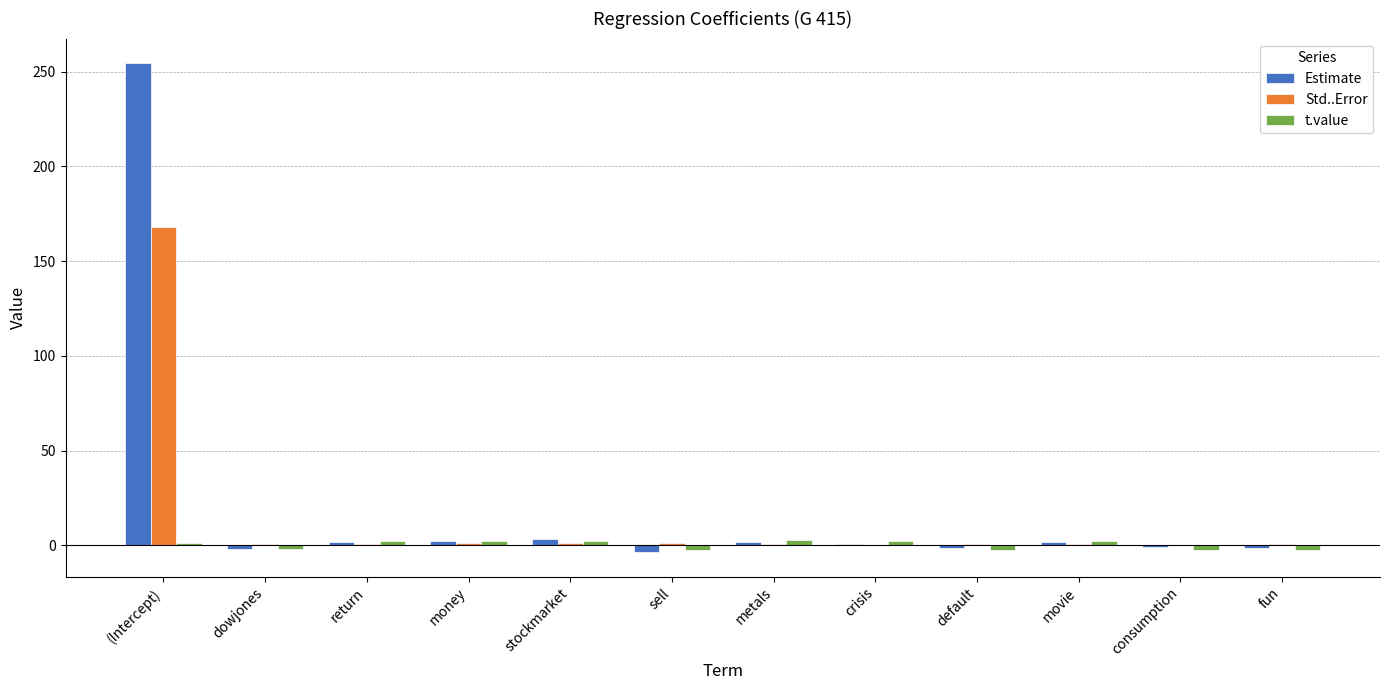

Which series has the largest range (max minus min)?

Estimate